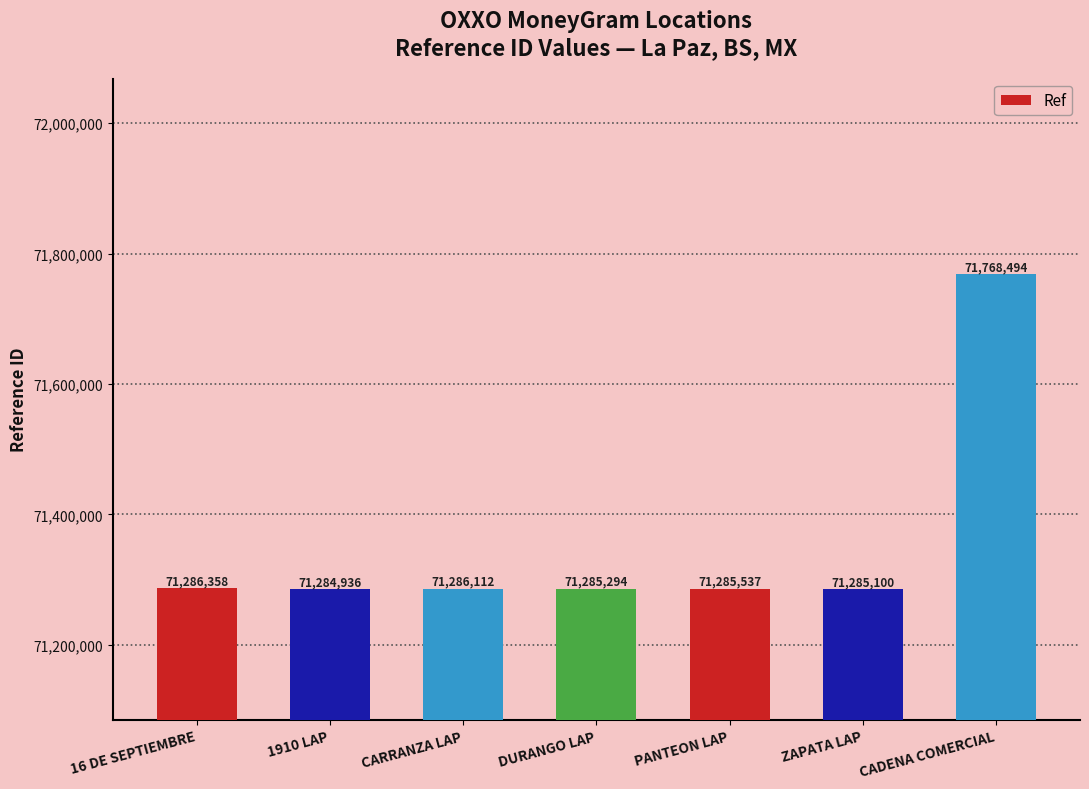

List the labels in order of value, largest first.

CADENA COMERCIAL, 16 DE SEPTIEMBRE, CARRANZA LAP, PANTEON LAP, DURANGO LAP, ZAPATA LAP, 1910 LAP